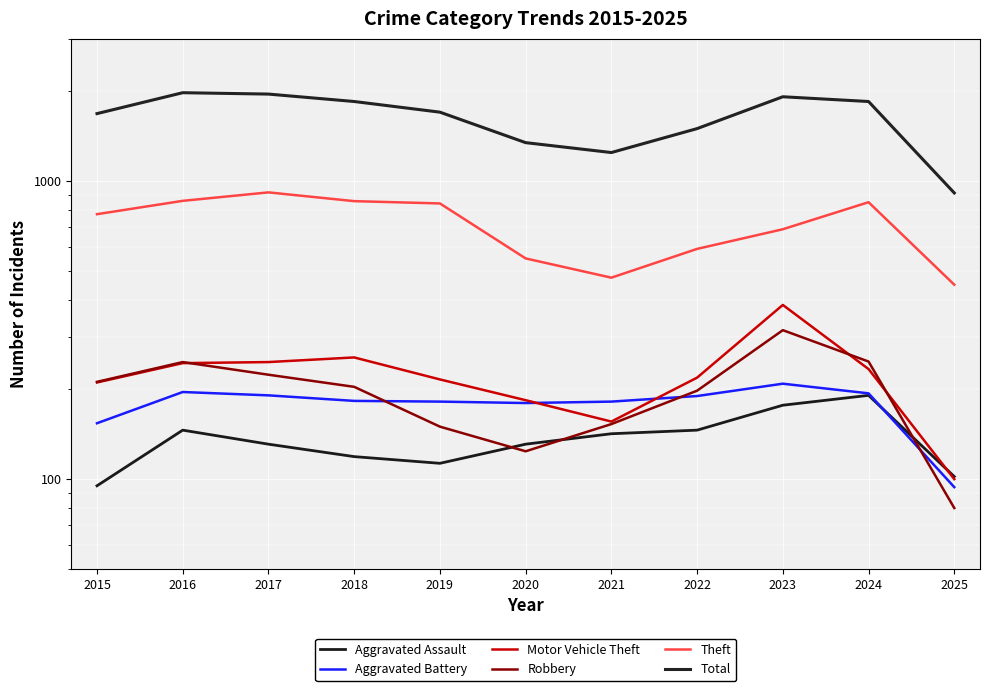

The Robbery series shows 154 at 2024. True or false?

False